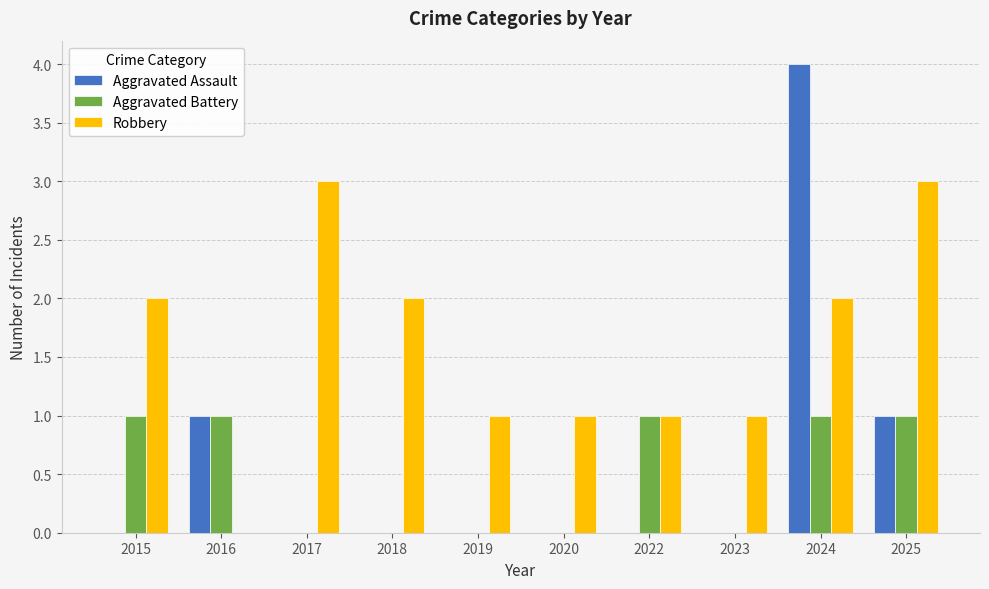

What is the sum of all Aggravated Assault values?

6